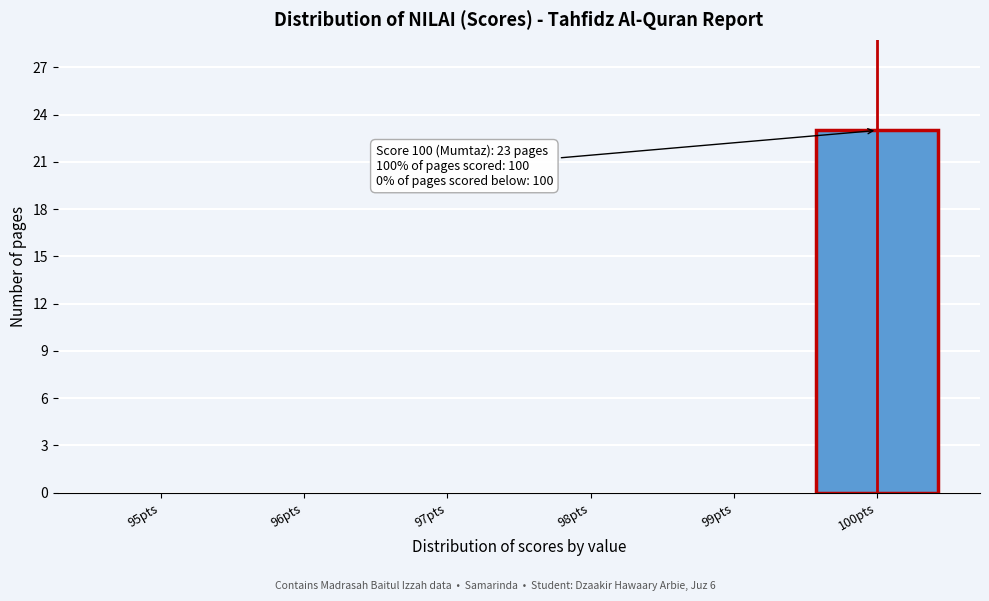

Which range on the x-axis has the tallest bar?

99.5 to 100.5